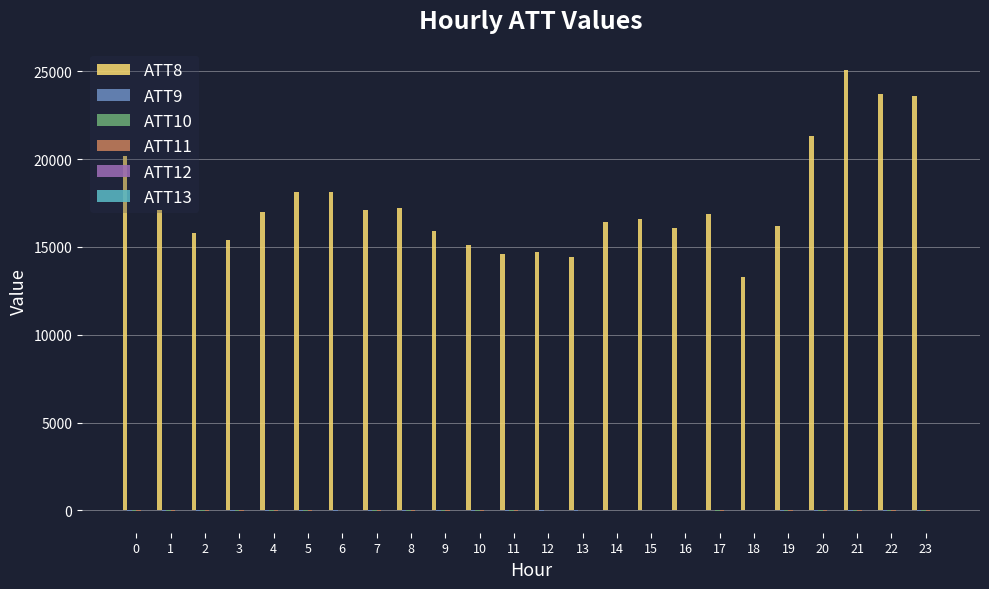

Which series has the largest total across all categories?

ATT8